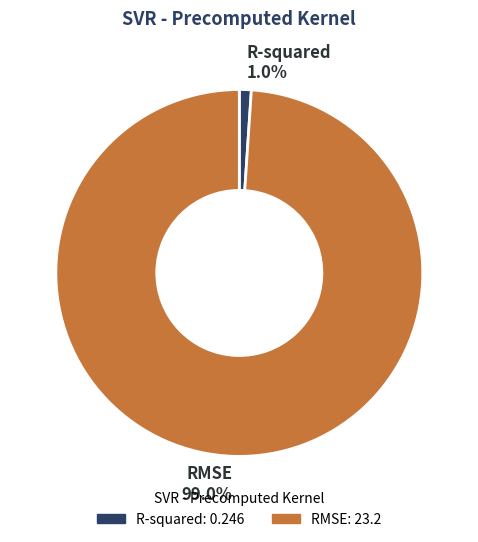

The RMSE slice represents 89% of the pie. True or false?

False